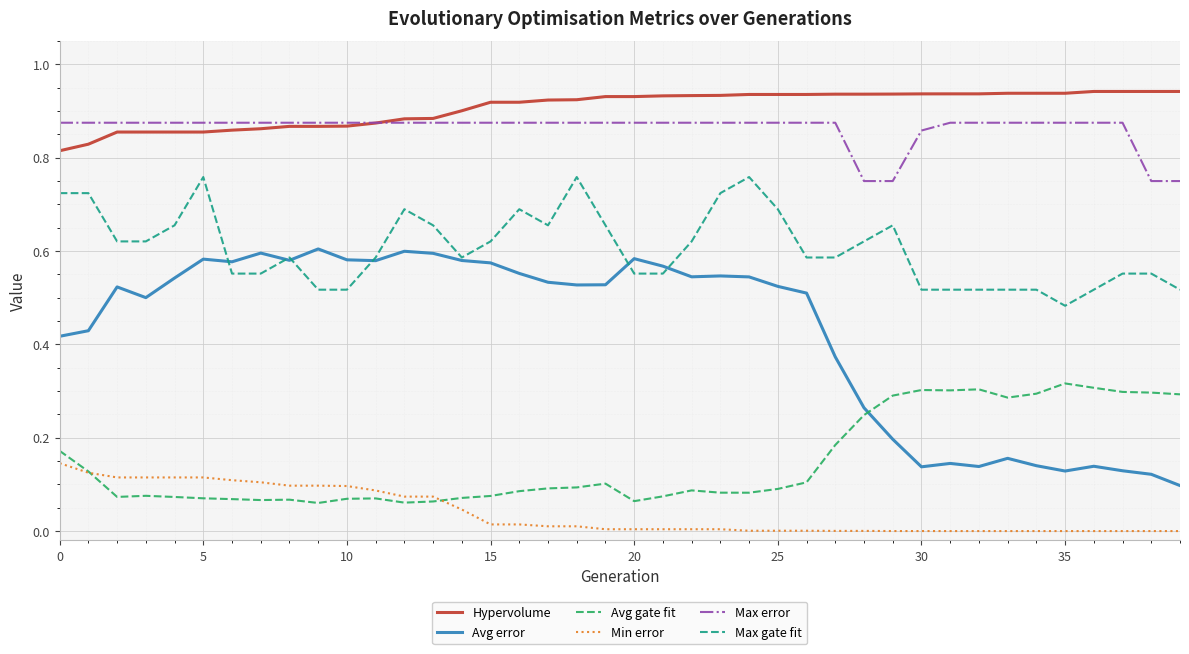

True or false: Hypervolume and Min error intersect in this chart.

False